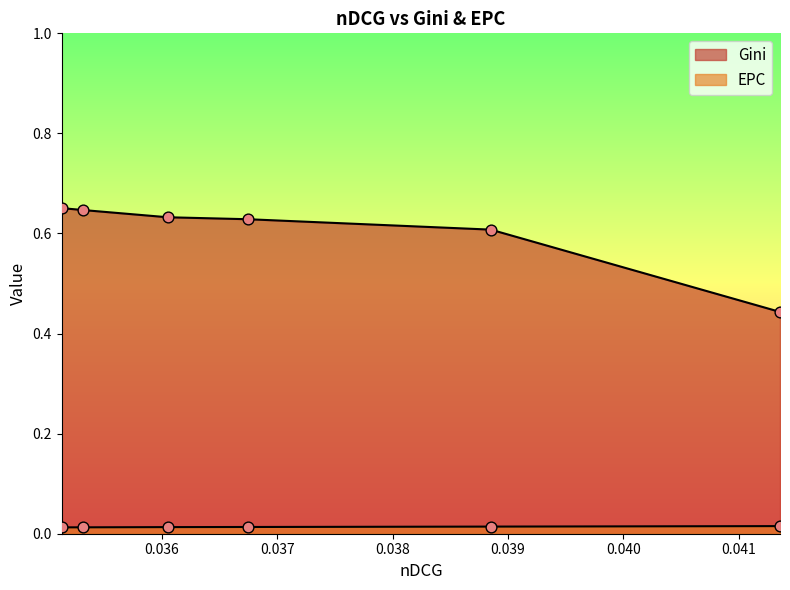

Is the value of Gini at 0.036747342451657 greater than the value of EPC at 0.036747342451657?

Yes